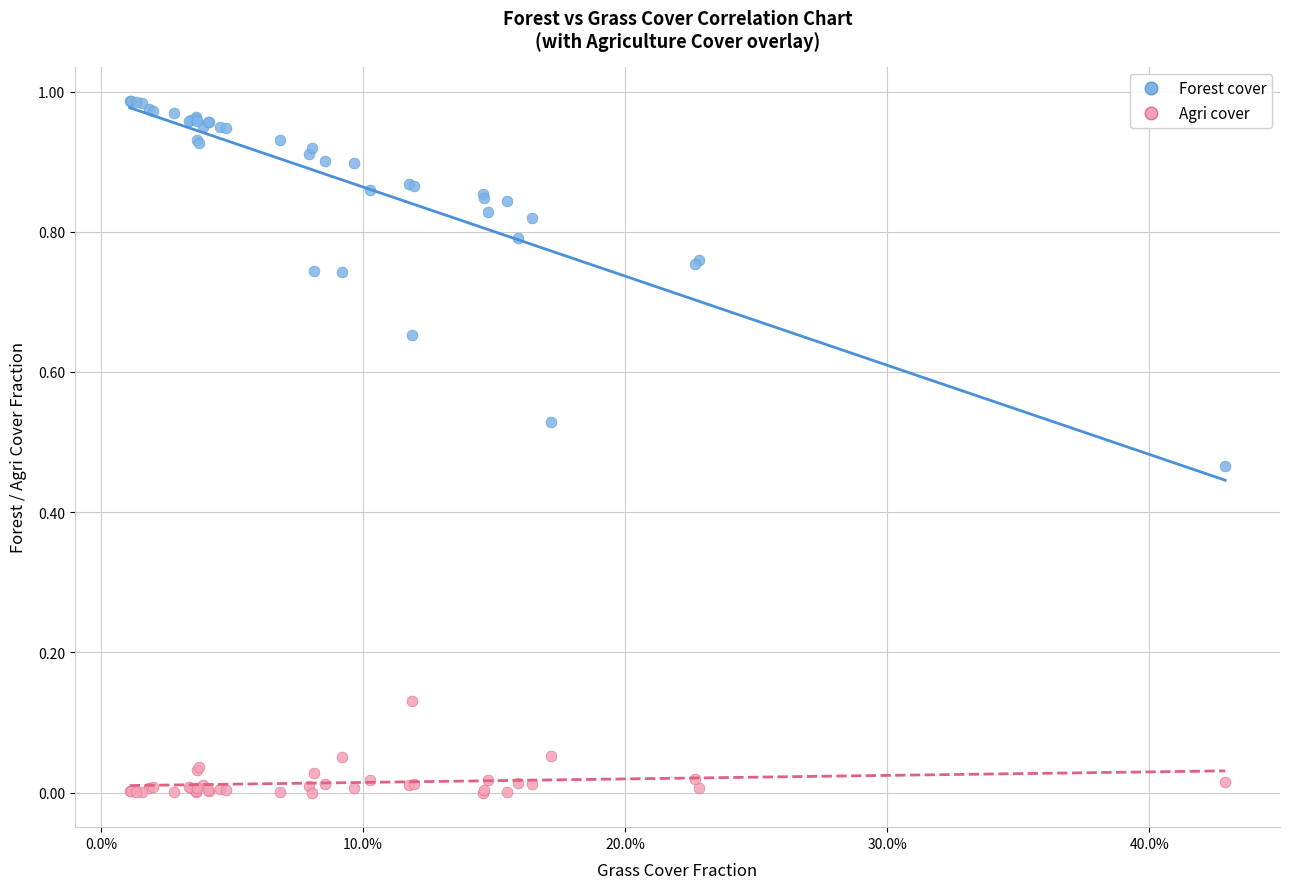

Which series has the widest spread of Y values?

Forest cover